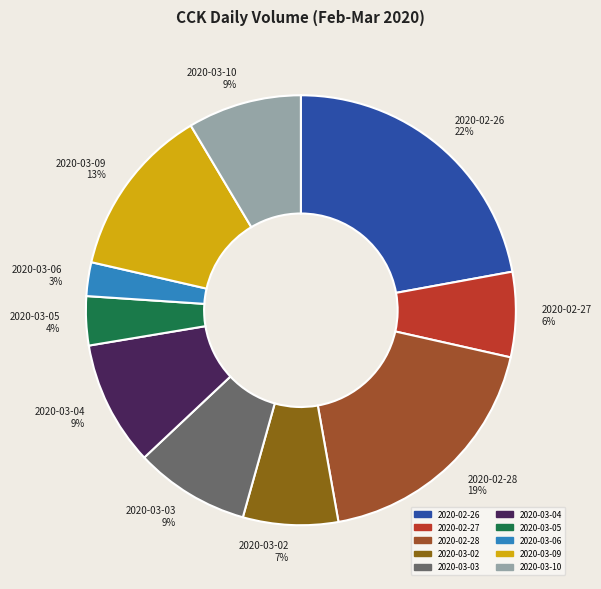

Which slice is the smallest?

2020-03-06